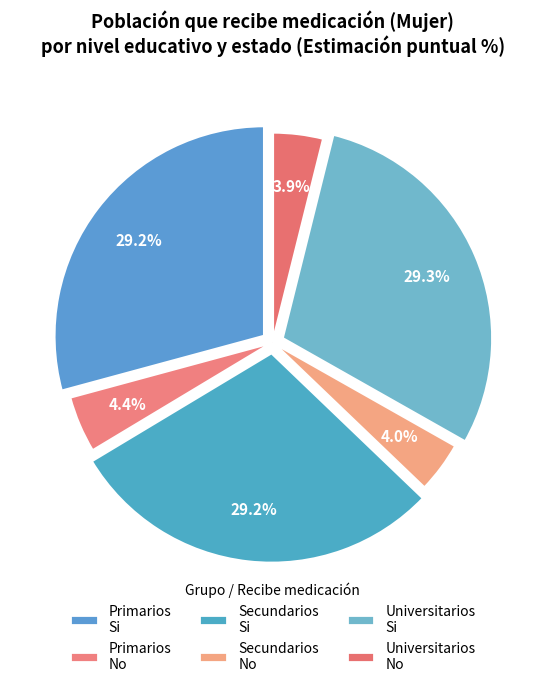

To the nearest percent, what portion does Primarios Si represent?

29%